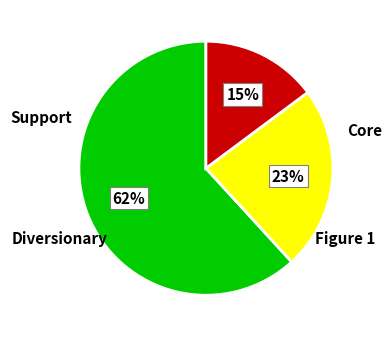

To the nearest percent, what is the average slice percentage?

33%